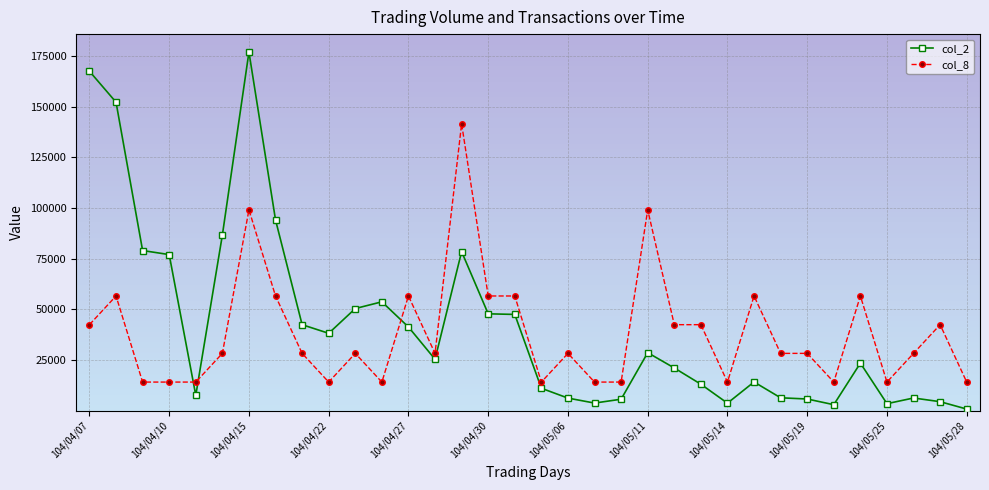

What is the value of the col_8 point at the 8th from the left?

56595.2